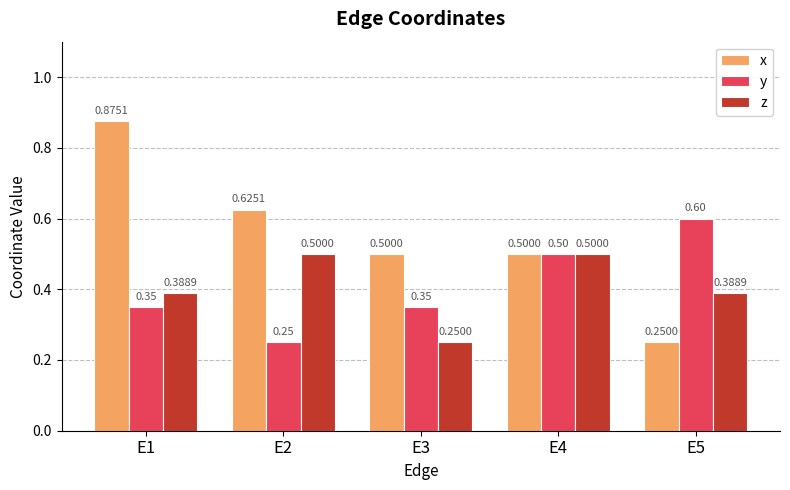

Is the value of y at E5 greater than the value of x at E4?

Yes